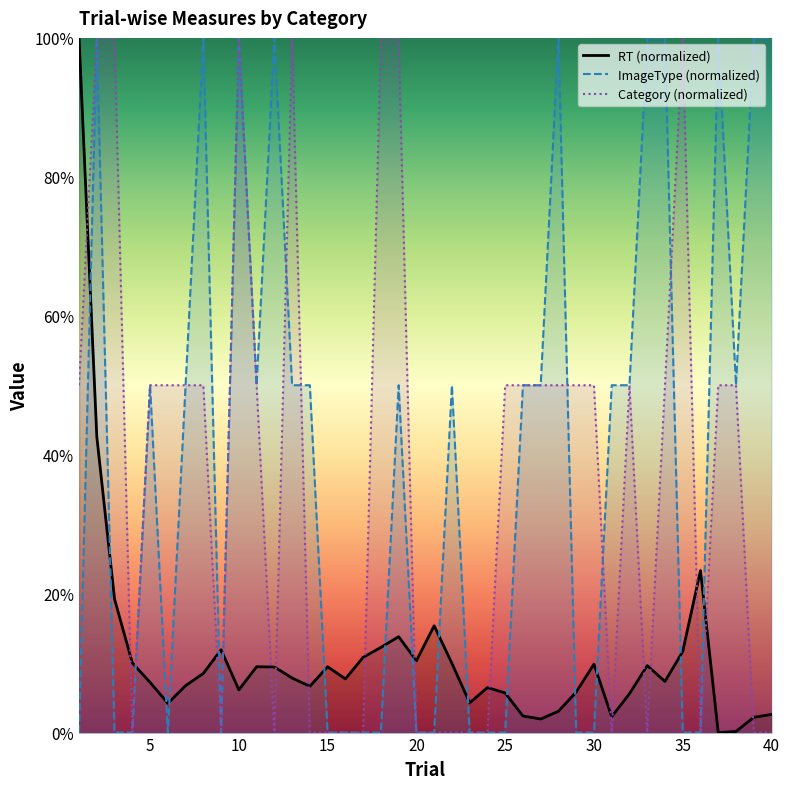

The ImageType series shows 50.0 at 38. True or false?

True